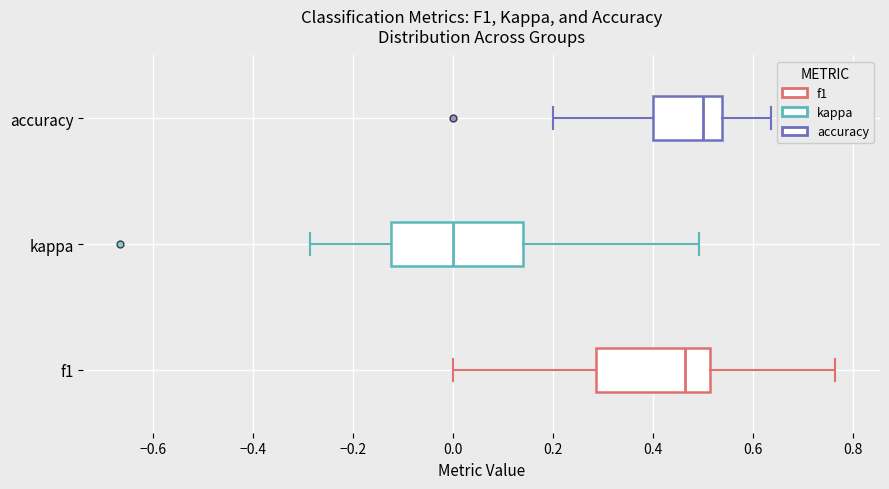

Reading bottom to top, read every box against the x-axis: the position of its median line, the range the box covers, and the ends of its whiskers. The values are not printed on the chart, so give them approximately, as read against the axis.

f1: median 0.46, box 0.28 to 0.52, whiskers 0.00 to 0.76
kappa: median 0.00, box -0.12 to 0.14, whiskers -0.28 to 0.50
accuracy: median 0.50, box 0.40 to 0.54, whiskers 0.20 to 0.64